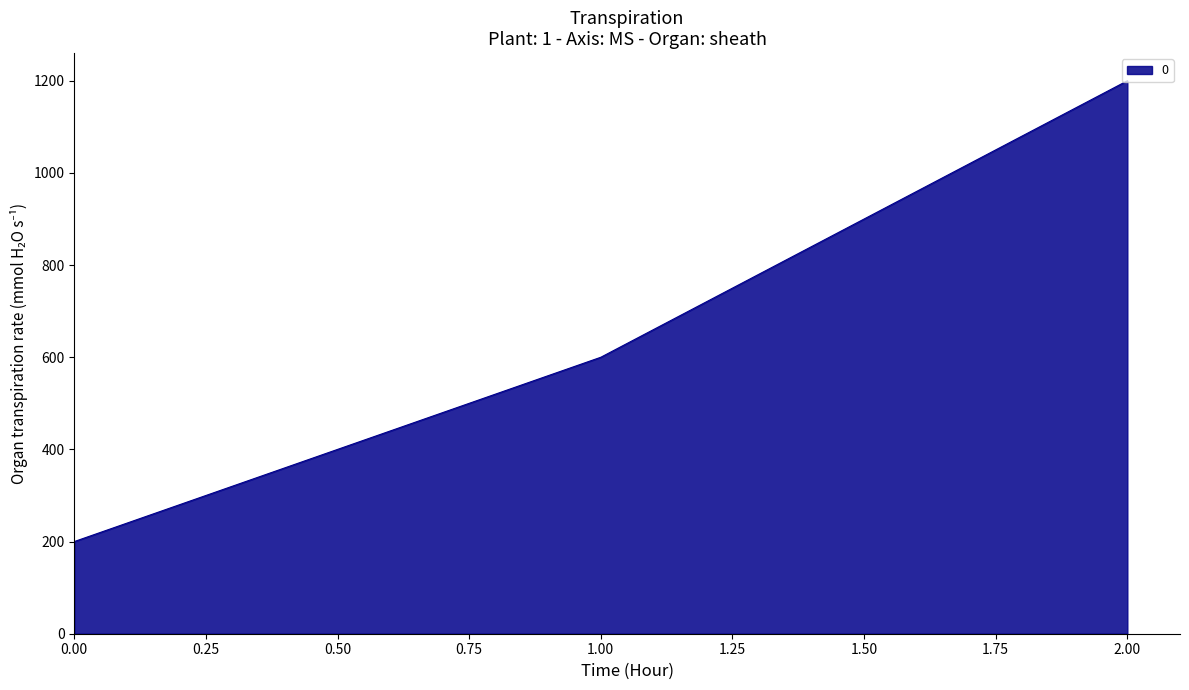

Reading left to right, what are all the values shown in this chart?

200	600	1200